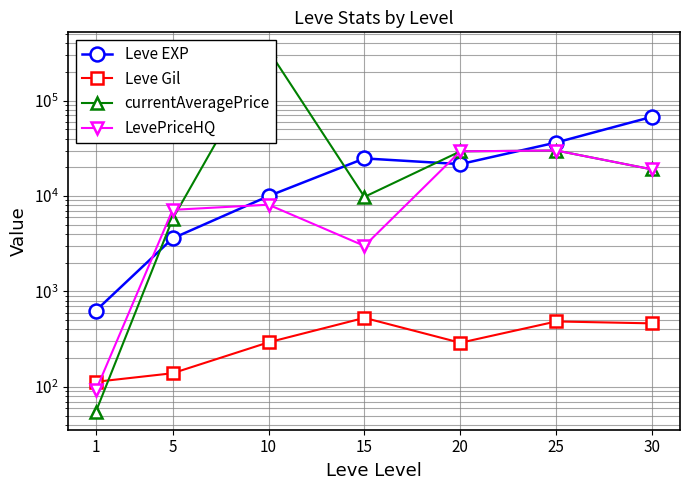

At 25, list the series in order from smallest to largest.

Leve Gil, currentAveragePrice, LevePriceHQ, Leve EXP